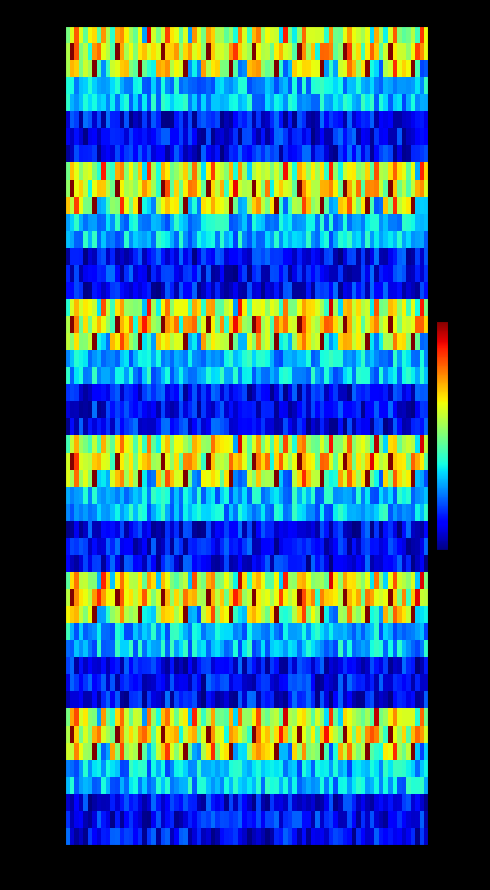

Which series has the largest total across all categories?

1